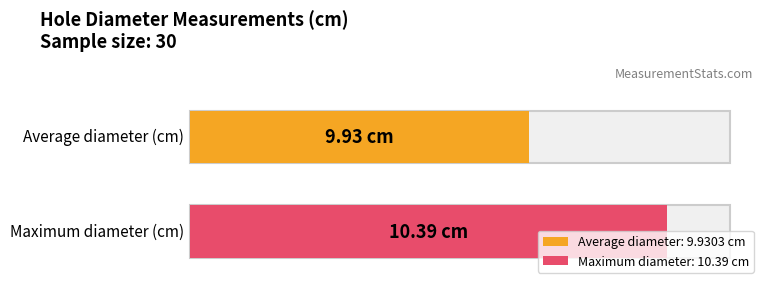

True or false: the data shows 9.9 at 7.

True